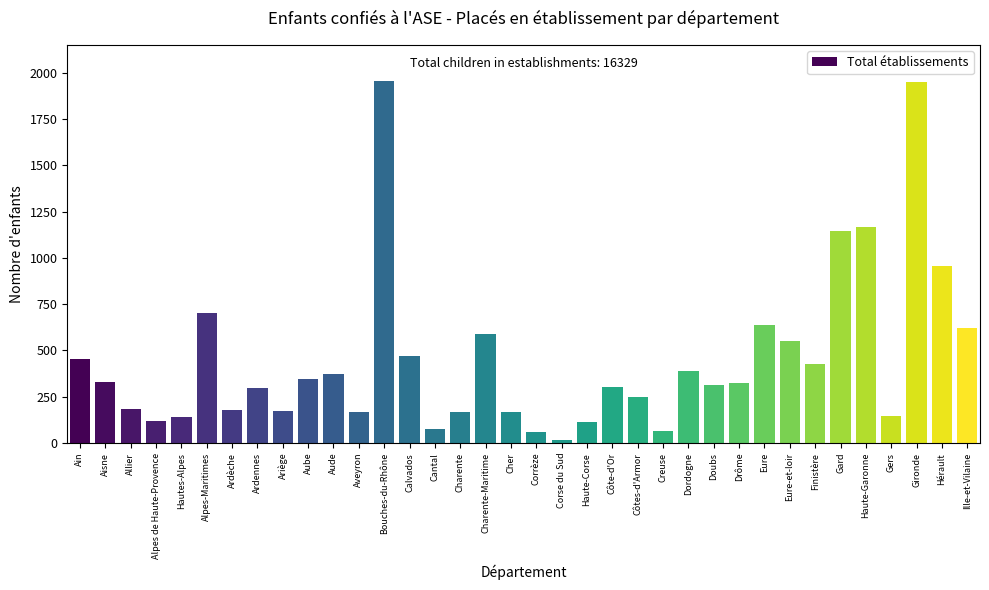

True or false: the data shows 456 at Ain.

True